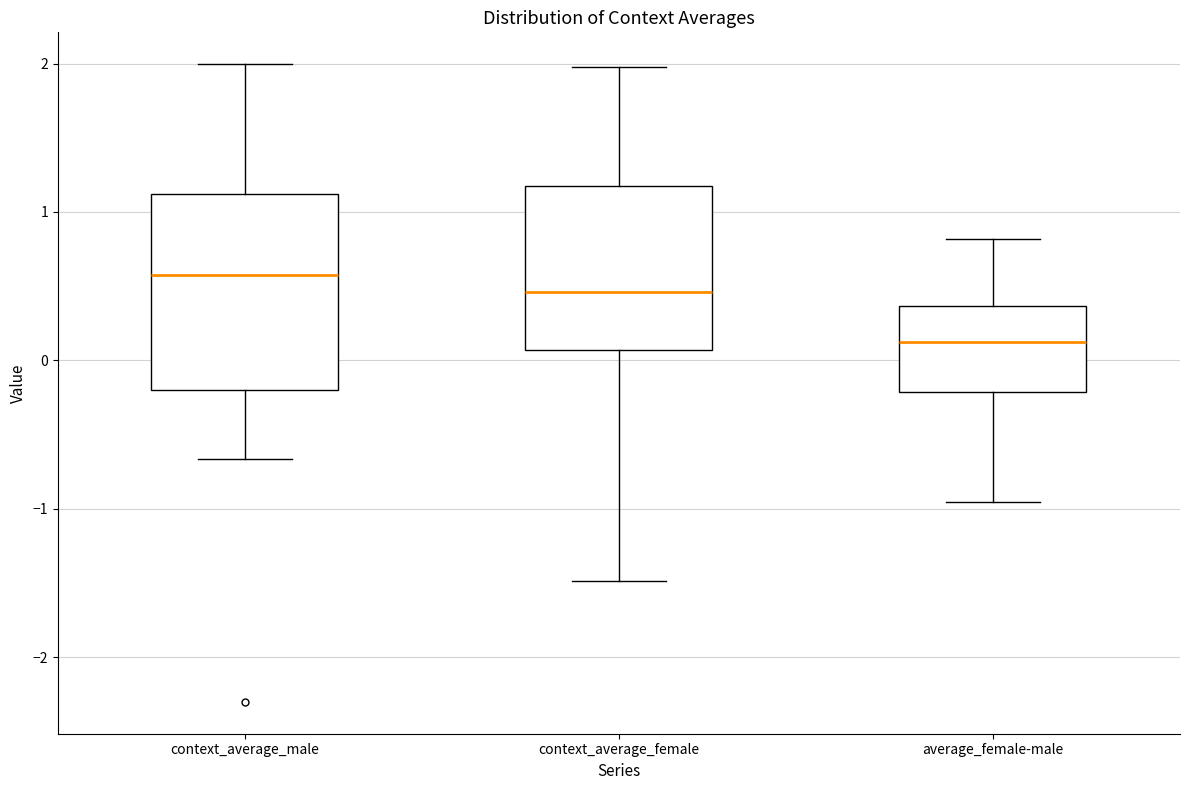

Reading left to right, transcribe this box plot: for each box, give where its median line is, the range the box spans, and where its two whiskers end, as read against the y-axis. The values are not printed on the chart, so give them approximately, as read against the axis.

context_average_male: median 0.6, box -0.2 to 1.1, whiskers -0.7 to 2.0
context_average_female: median 0.5, box 0.1 to 1.2, whiskers -1.5 to 2.0
average_female-male: median 0.1, box -0.2 to 0.4, whiskers -1.0 to 0.8